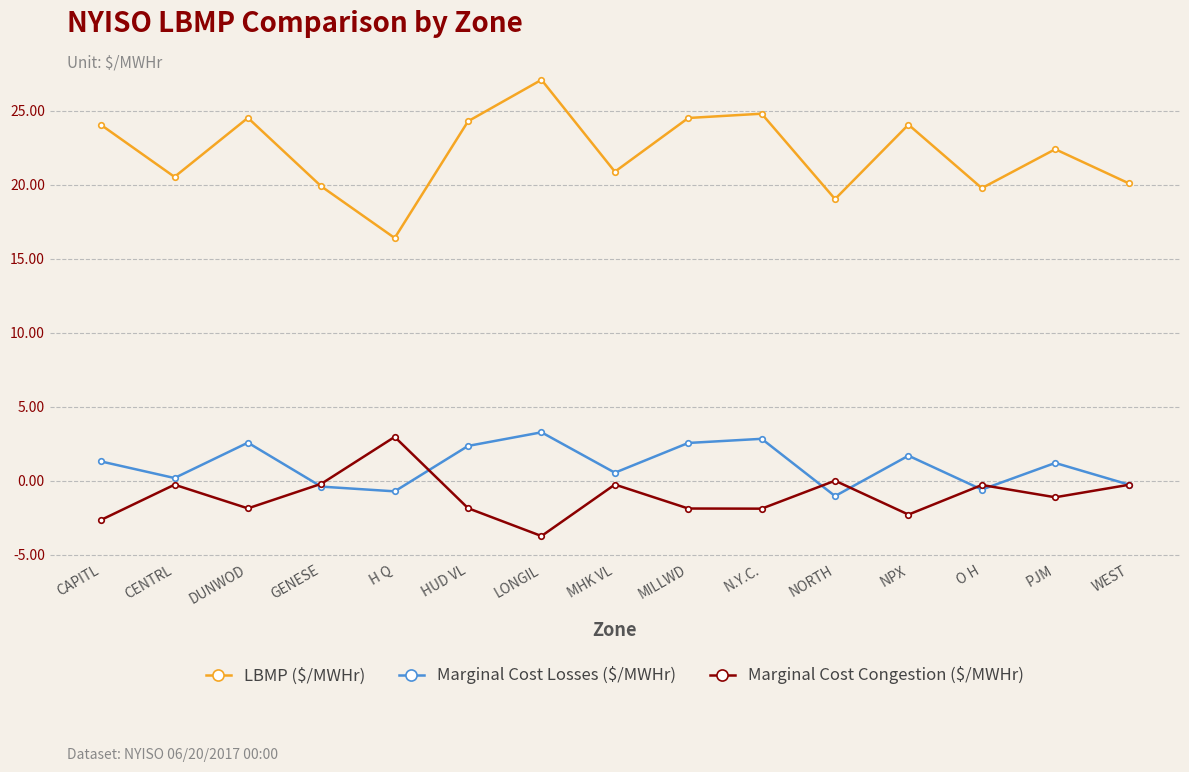

What is the difference between the highest and lowest values at N.Y.C.?

26.7